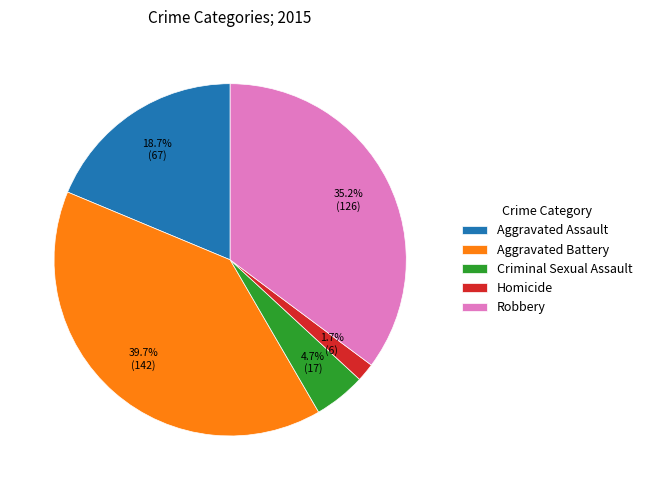

How many slices are in this pie chart?

5